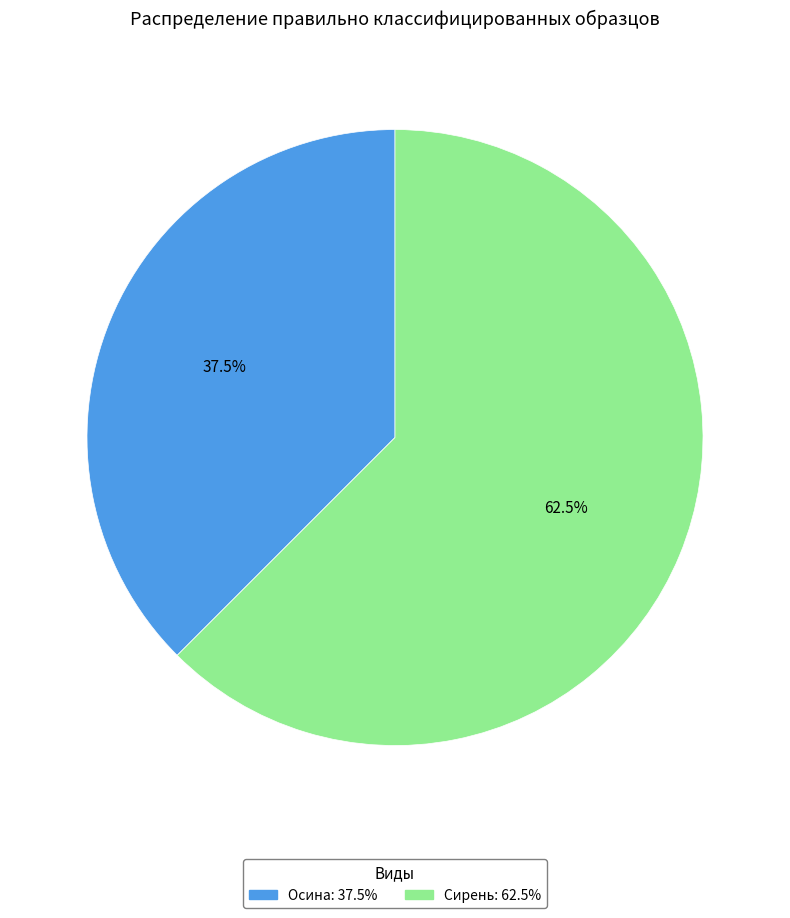

True or false: Сирень accounts for 73% of the total.

False